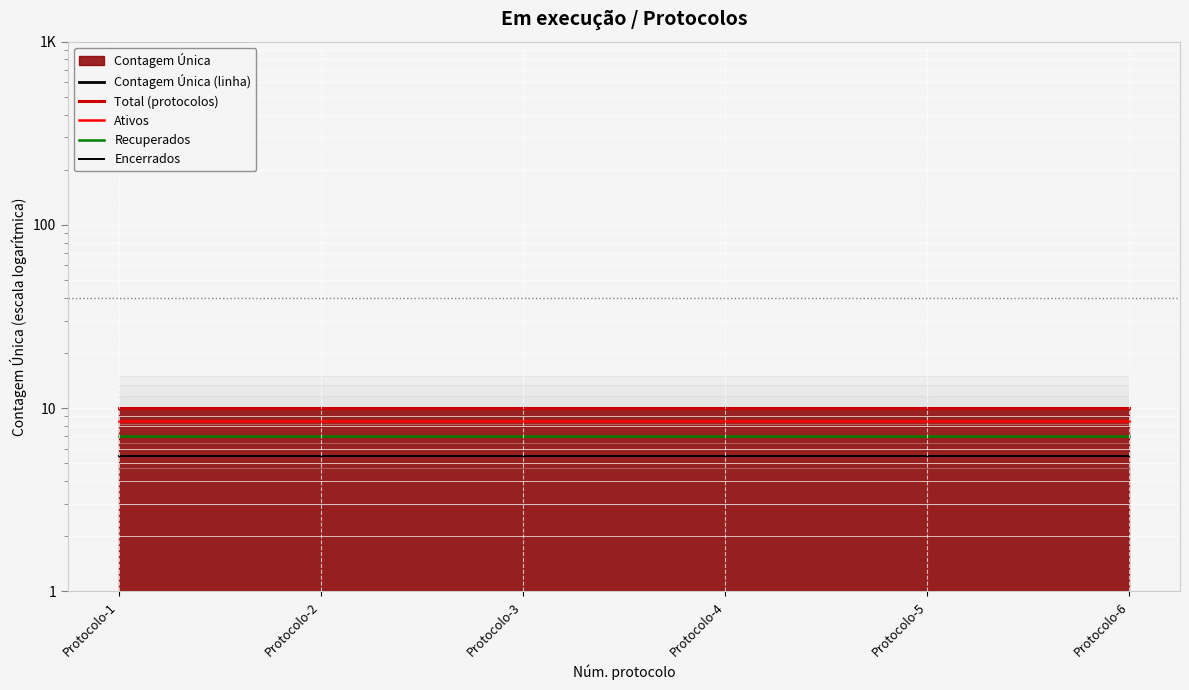

What is the sum of the Encerrados values at Protocolo-6 and Protocolo-4?

11.0